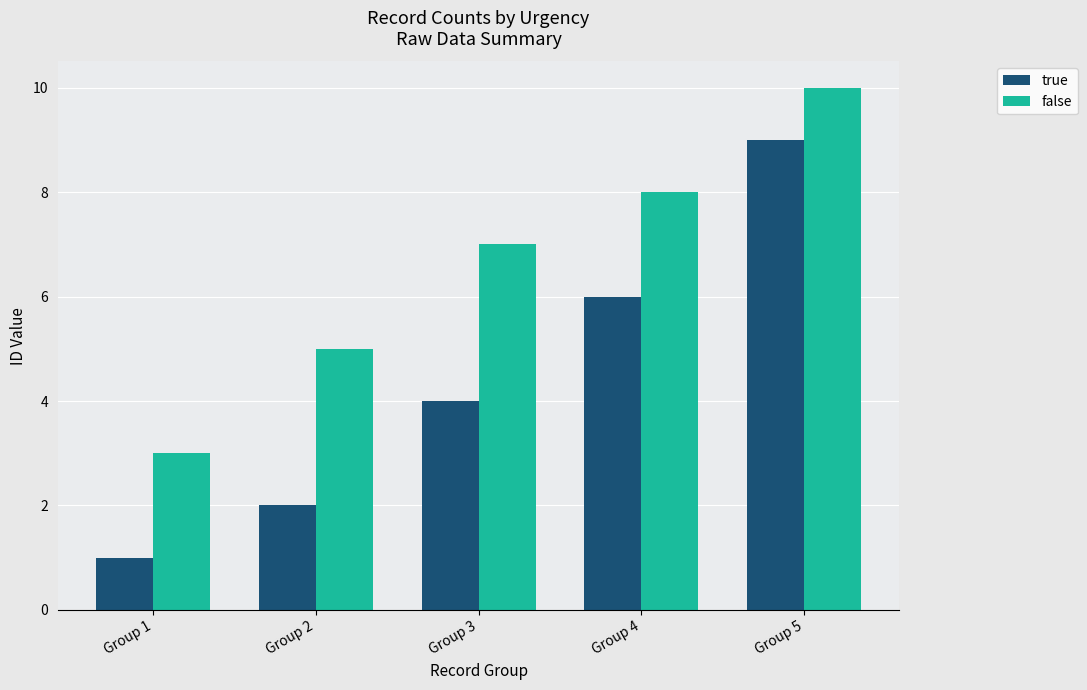

Reading right to left, list all the values displayed in this chart.

true: Group 5=9	Group 4=6	Group 3=4	Group 2=2	Group 1=1
false: Group 5=10	Group 4=8	Group 3=7	Group 2=5	Group 1=3